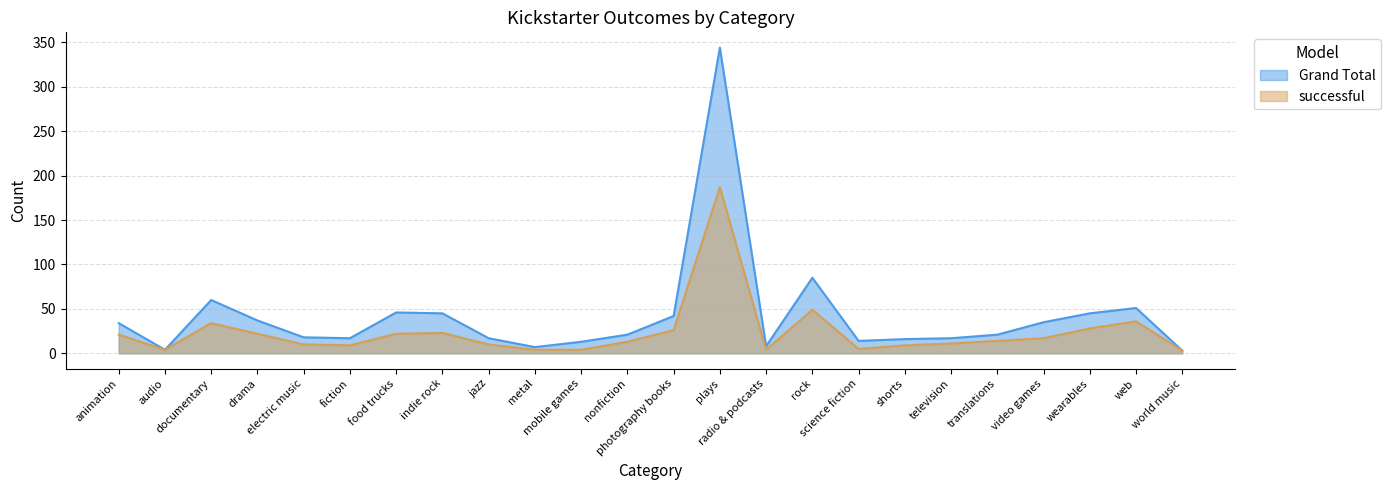

What is the sum of all Grand Total values?

1000